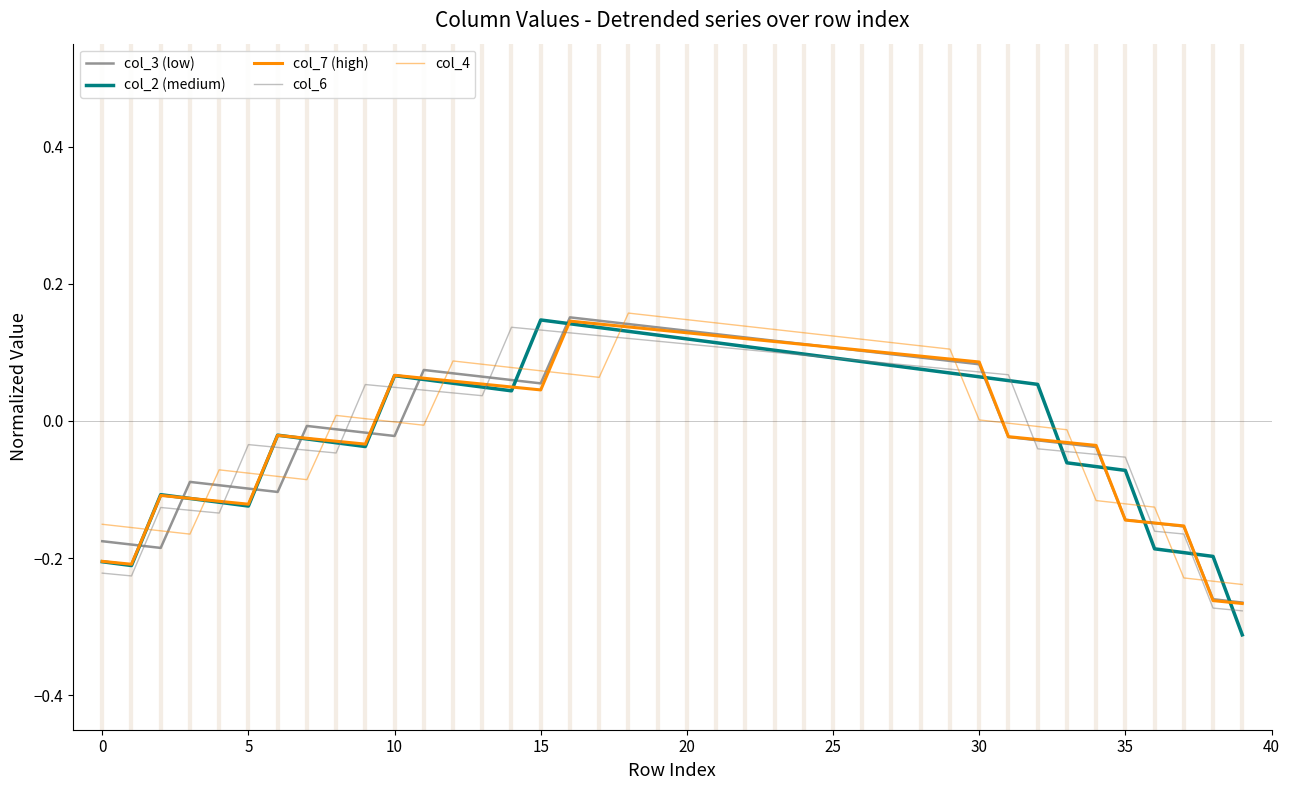

How many lines are shown in the chart?

5